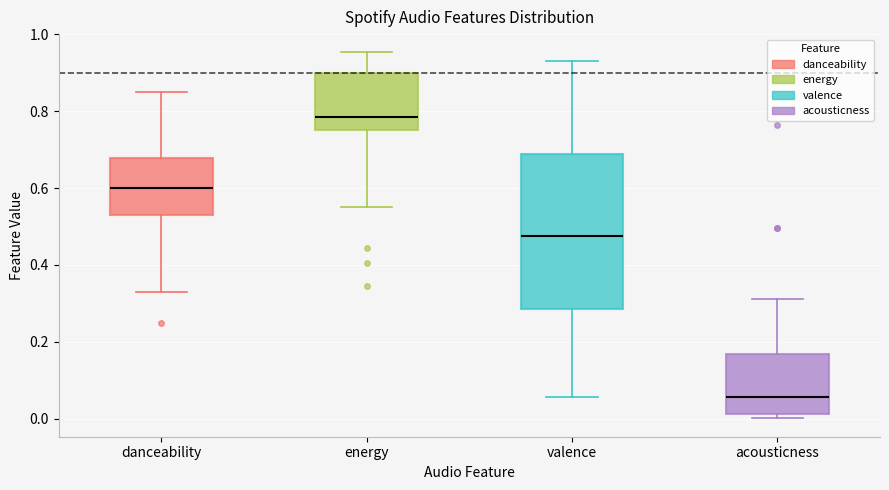

Comparing the boxes themselves (not the whiskers), which one is the tallest?

valence